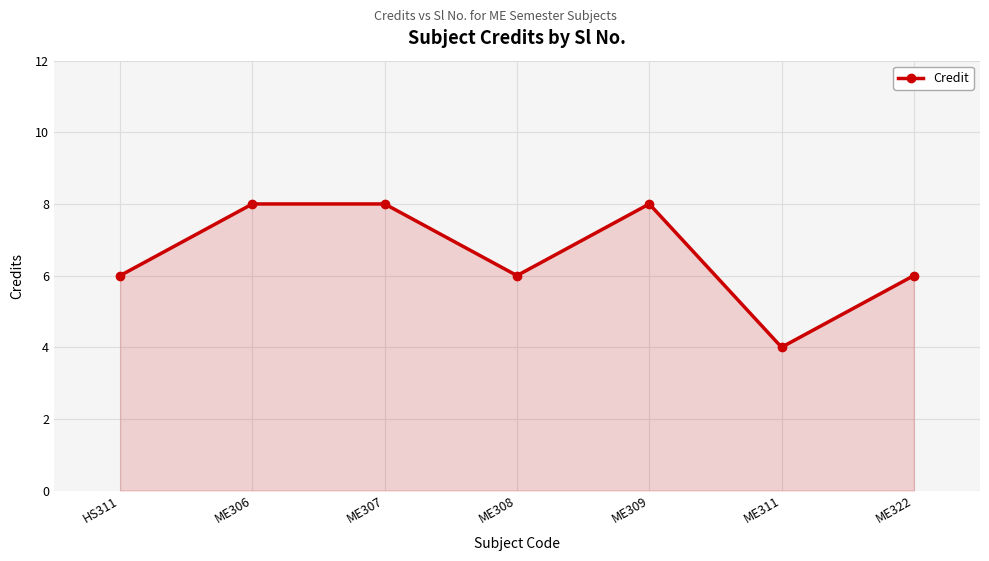

What is the label of the 5th point from the right?

ME307